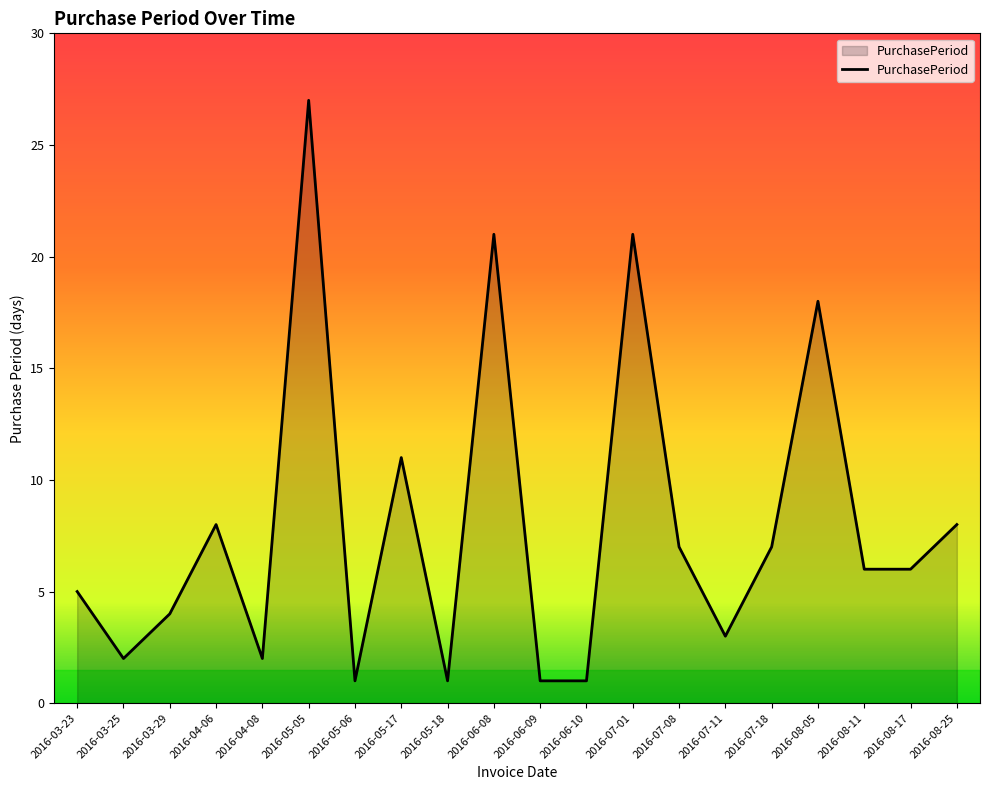

At which category does the chart reach its peak across all series?

2016-05-05